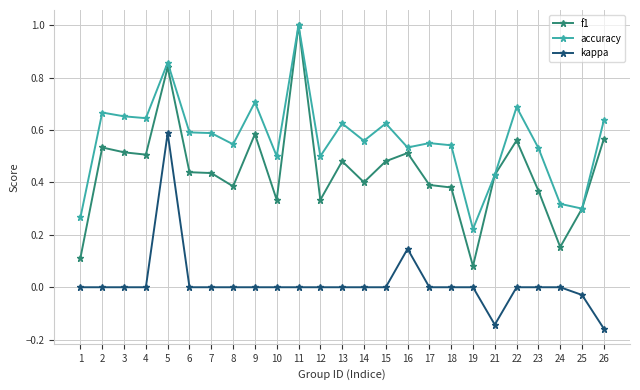

Which series changed the most between 4 and 7?

f1